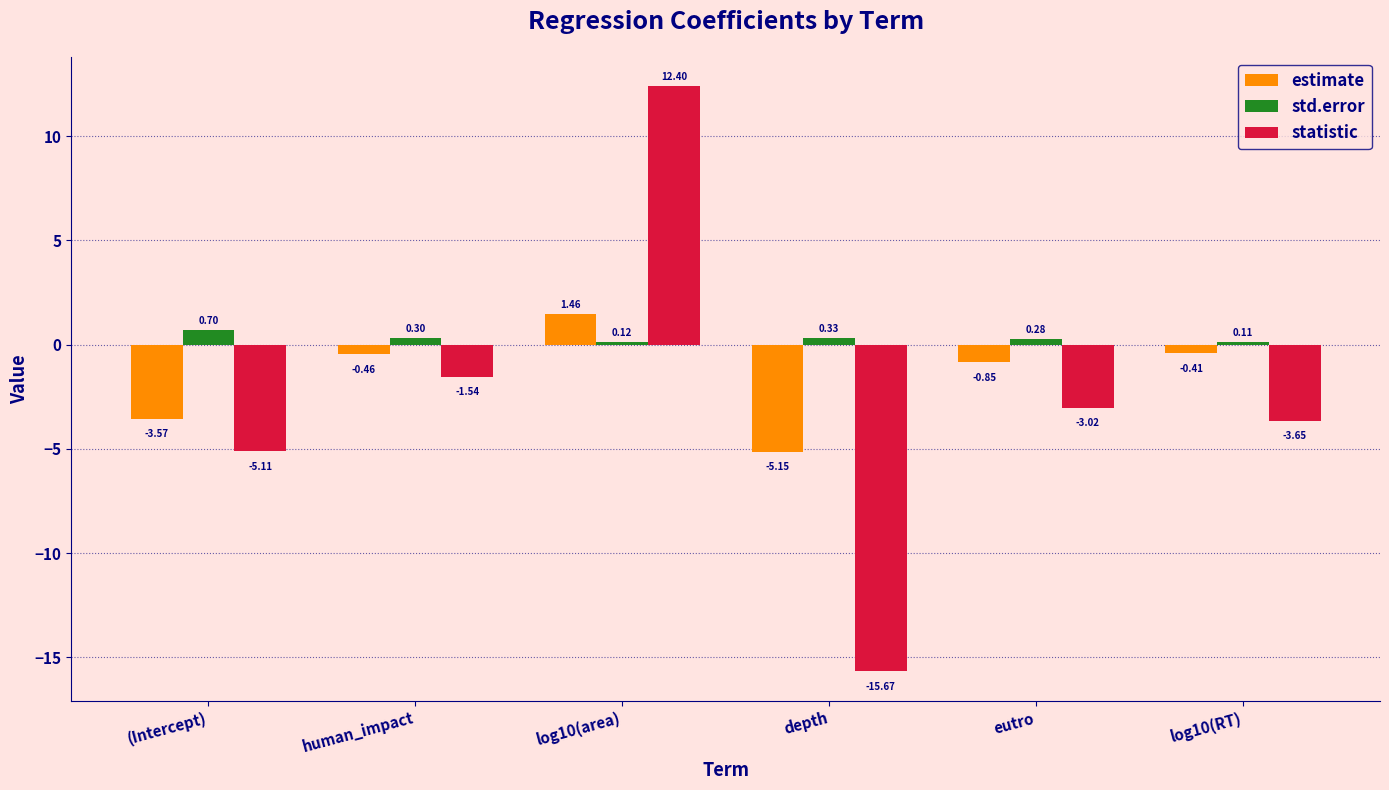

List the labels in order of statistic value, smallest first.

depth, (Intercept), log10(RT), eutro, human_impact, log10(area)